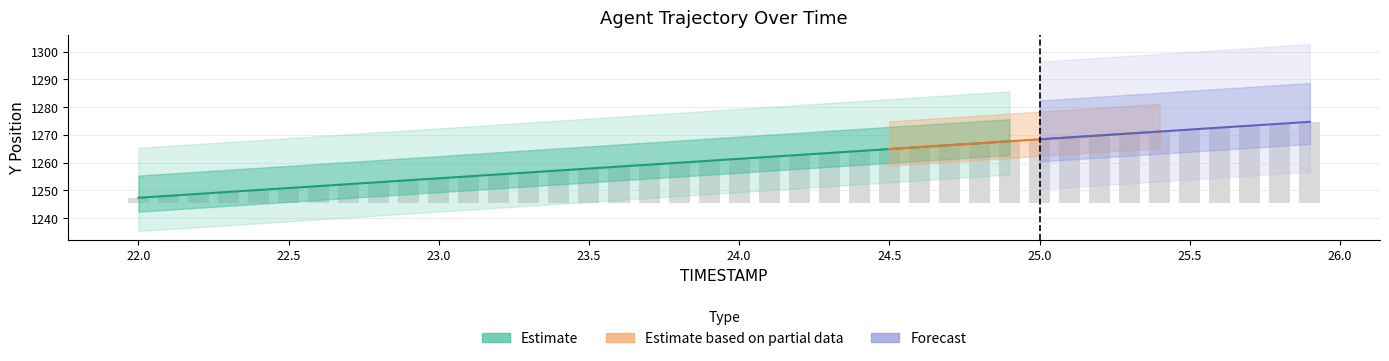

What is the change in value from 22.8 to 23.9?

+7.7